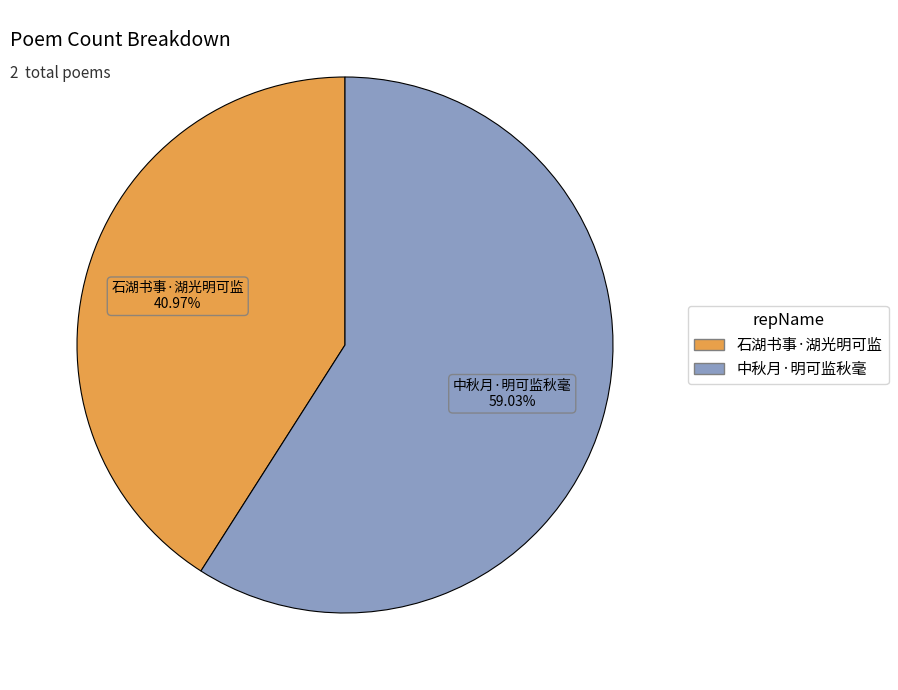

What is the ratio of the value at 石湖书事·湖光明可监 to the value at 中秋月·明可监秋毫?

0.7